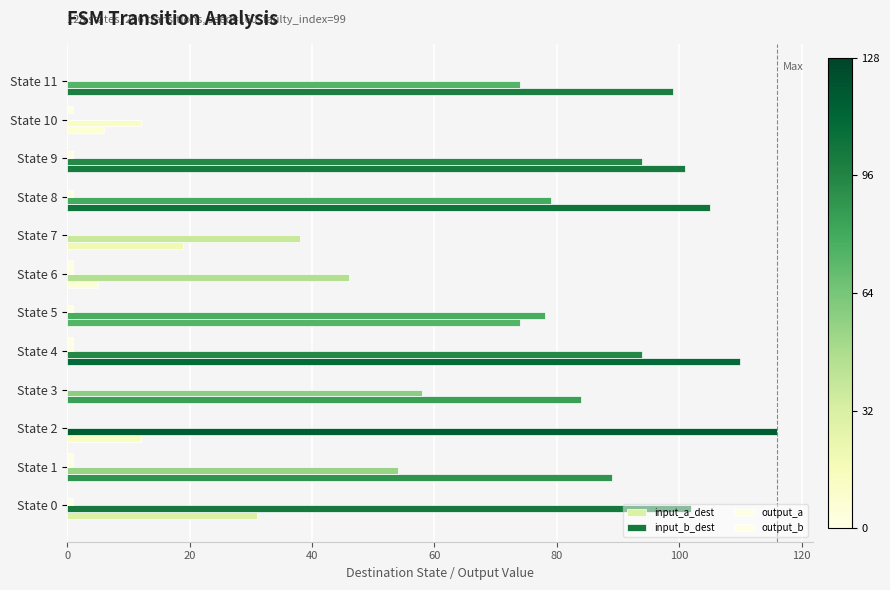

Count the number of data series in this chart.

4